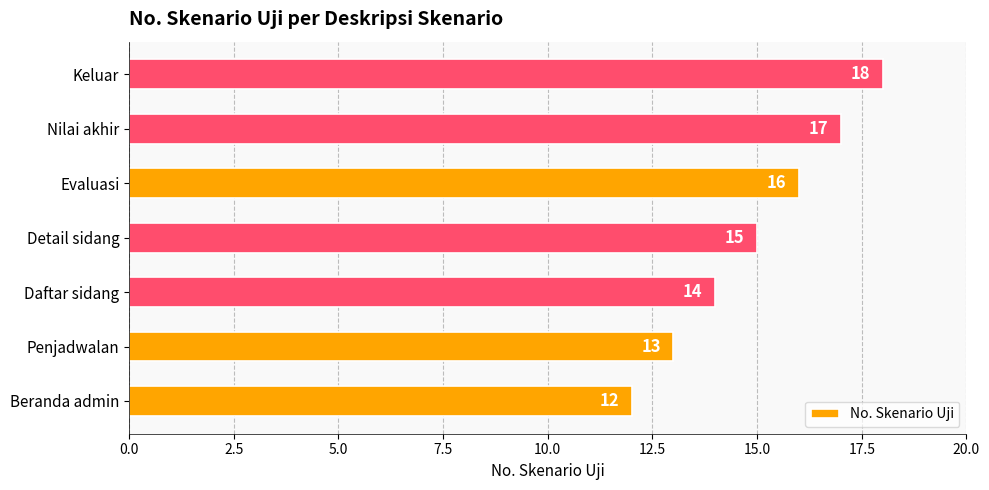

Count the values in the range 13 to 17.

5